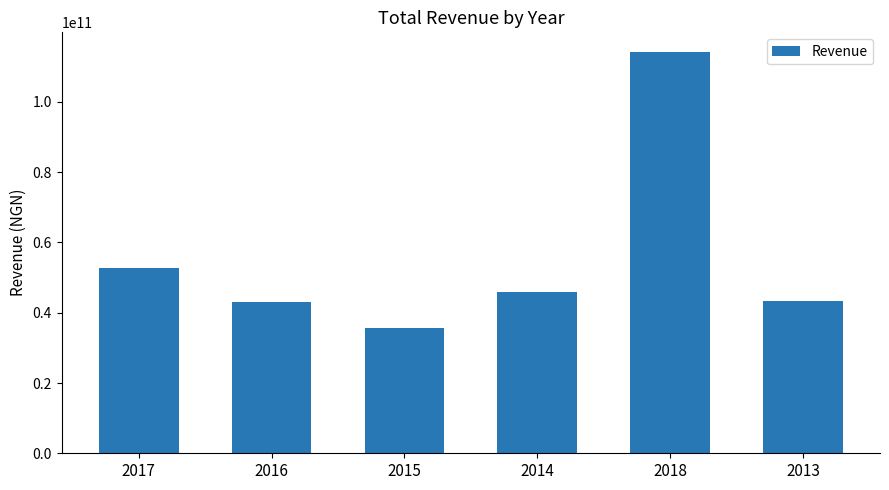

What is the change in value from 2017 to 2018?

+61349015168.5